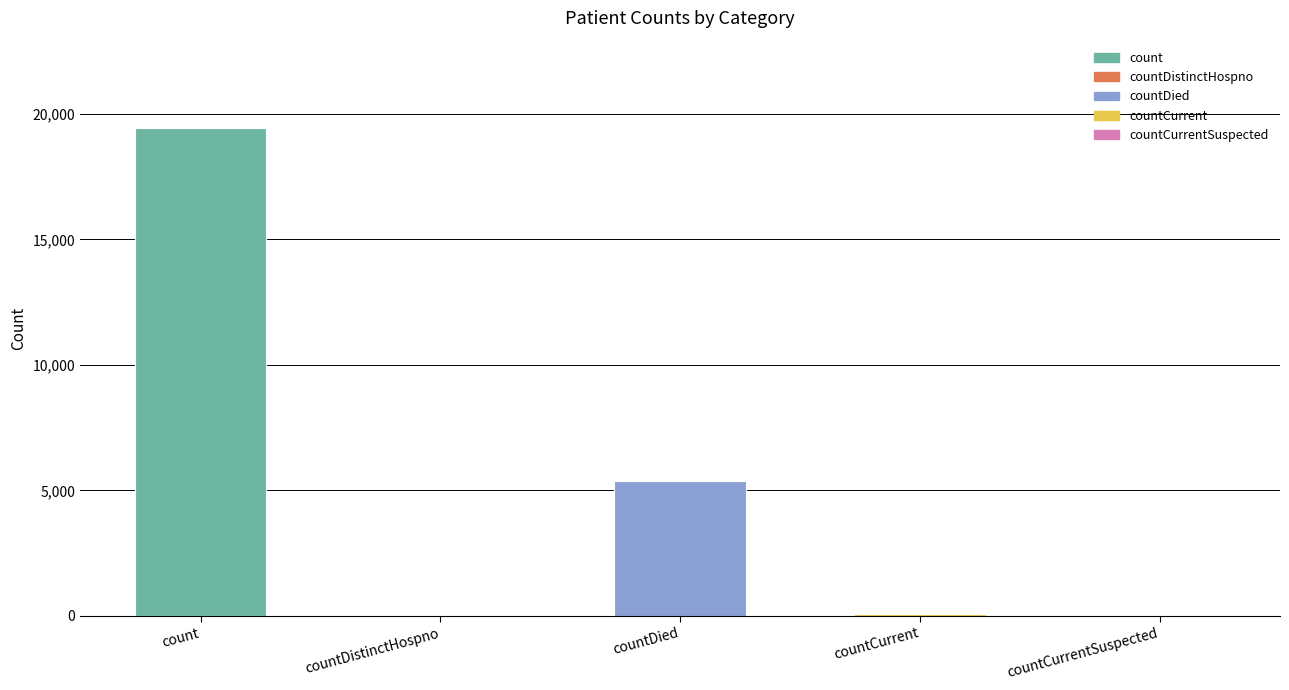

Reading right to left, what are all the values shown in this chart?

countCurrentSuspected=0	countCurrent=60	countDied=5357	countDistinctHospno=38	count=19420